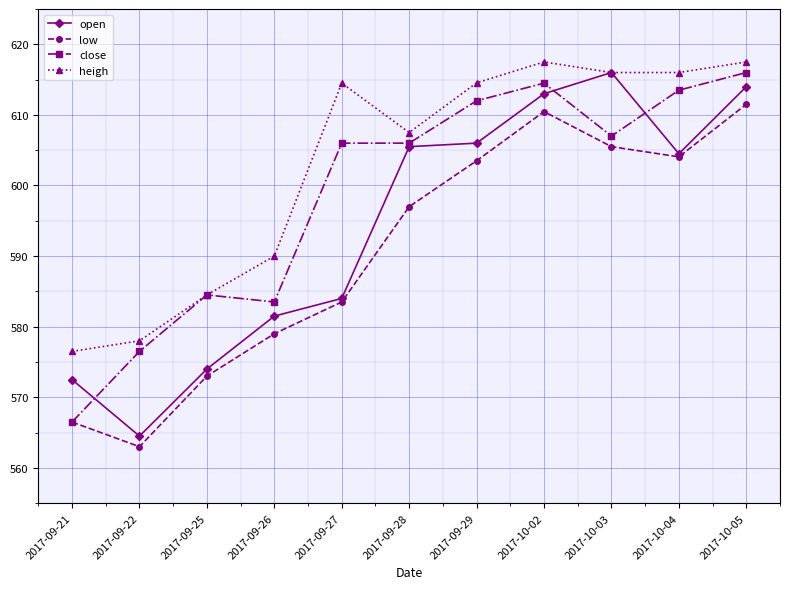

Is it true that open equals 150.0 at 2017-09-25?

False